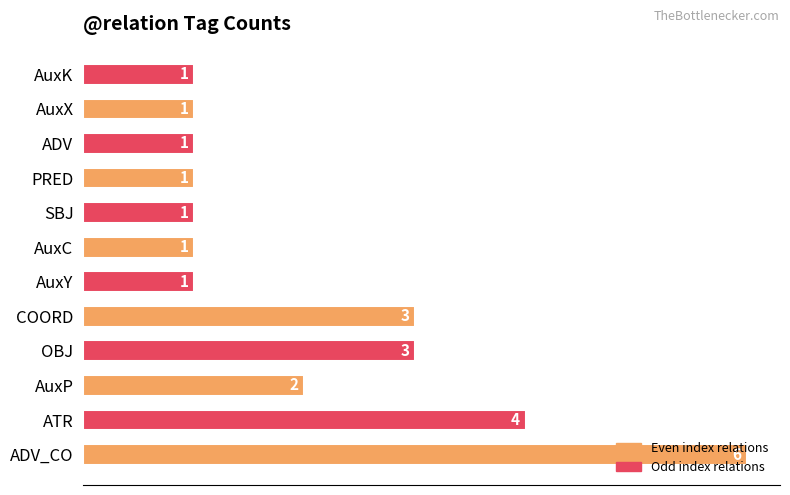

How many categories are shown in the chart?

12